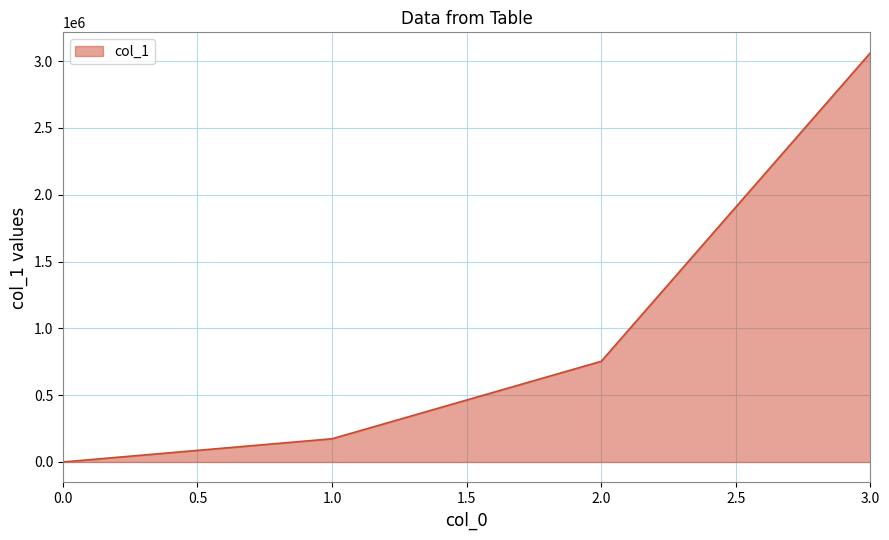

What is the difference between the maximum and second lowest values?

2887622